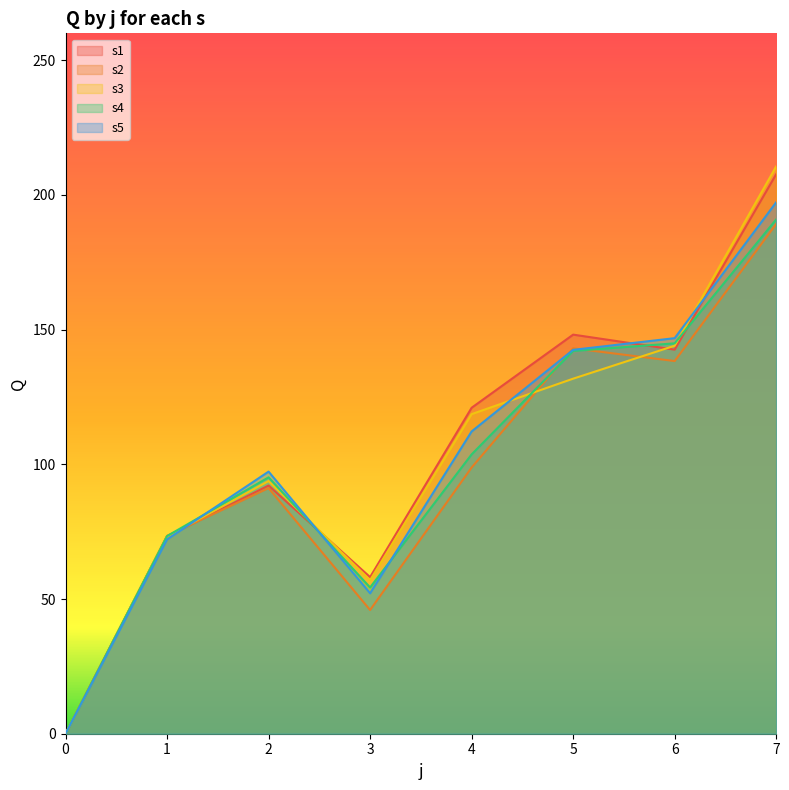

What is the difference between the highest and lowest values at 3?

12.2